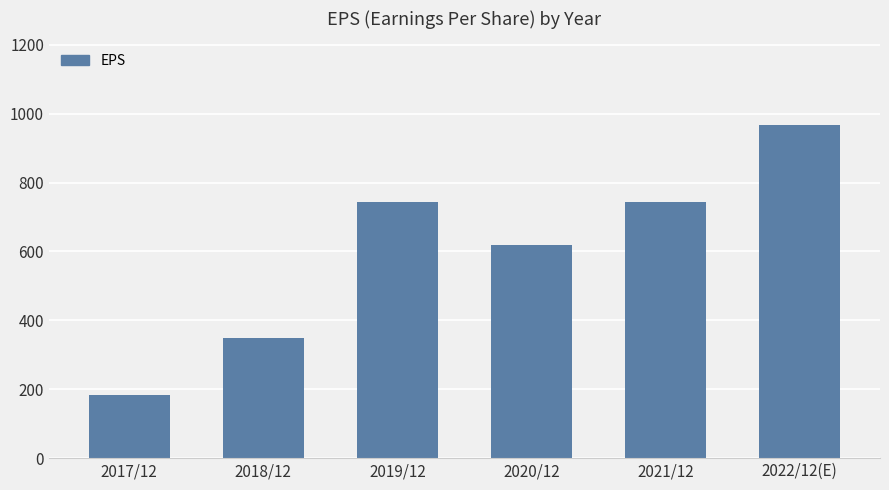

What is the label of the 5th bar from the right?

2018/12